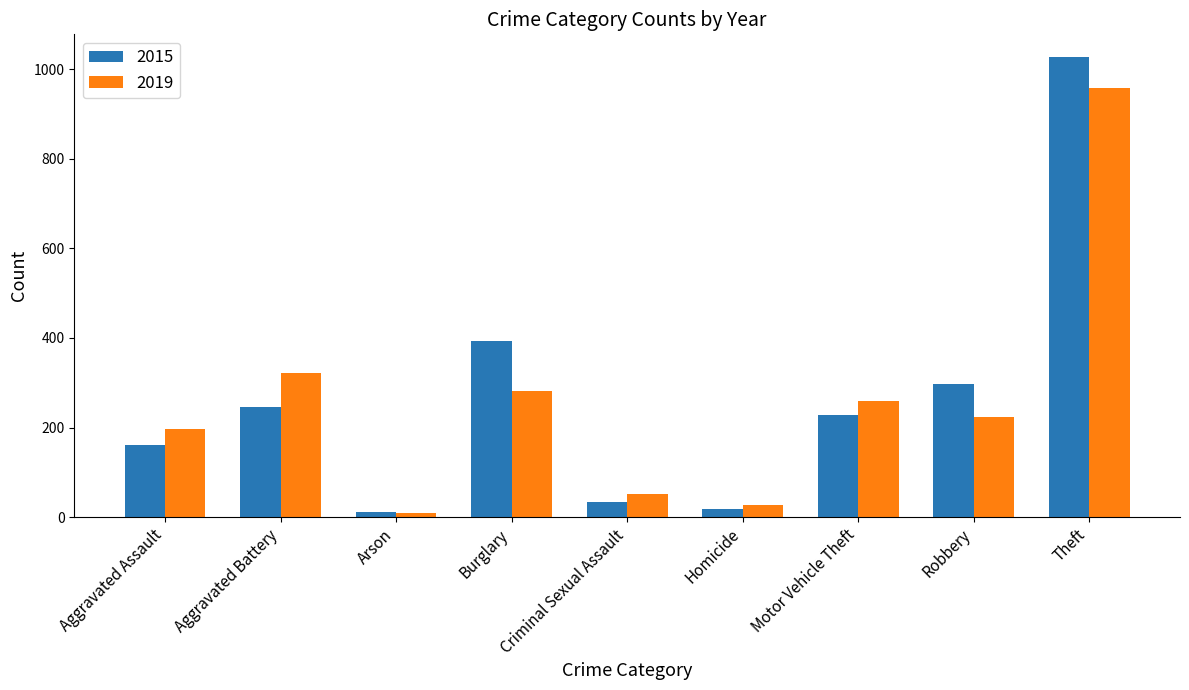

At which label is 2019 closest to 483?

Aggravated Battery